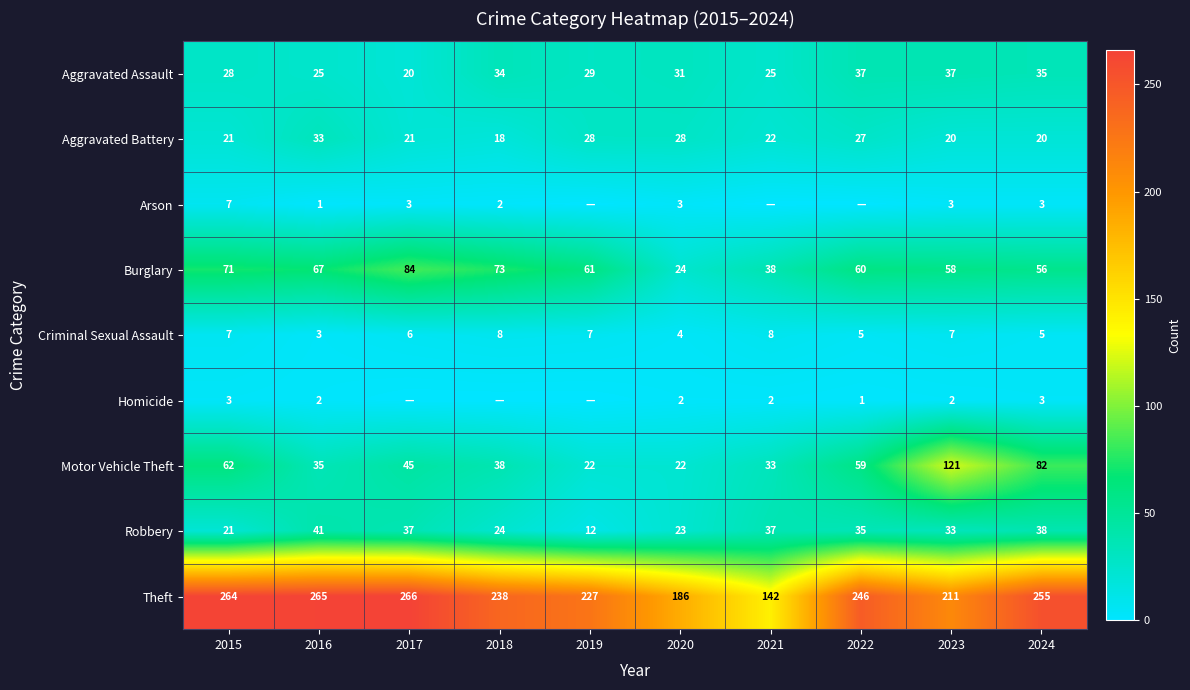

Between 2015 and 2020, which series saw the biggest shift?

Theft